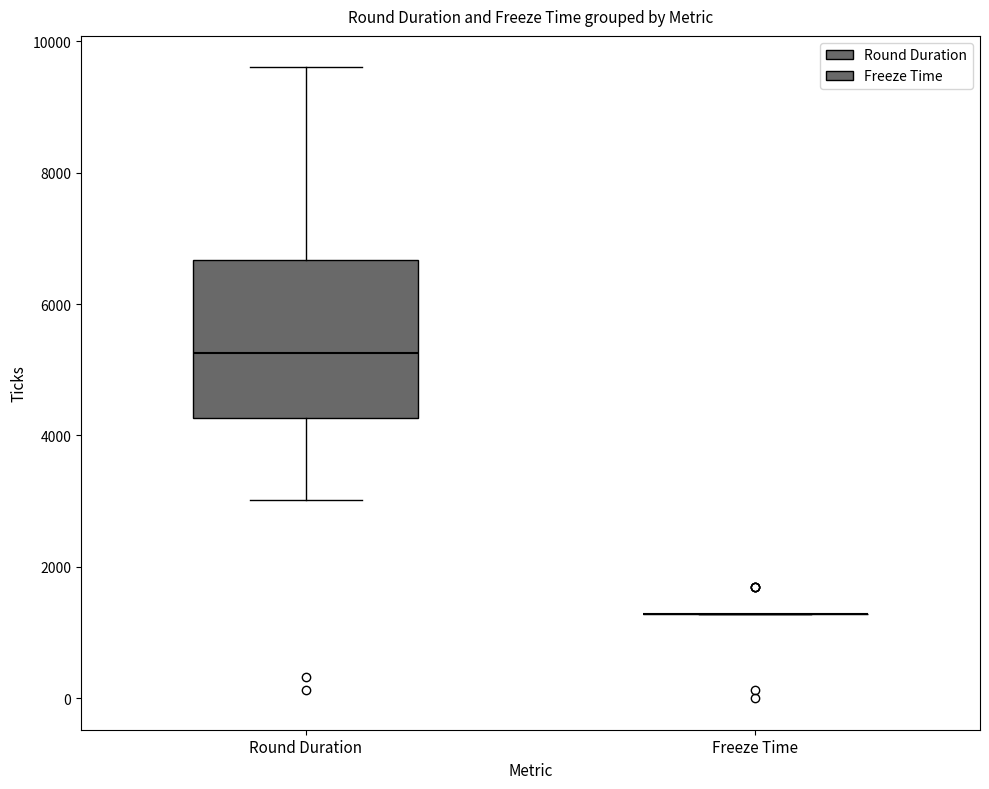

Where is the lower edge of the box for Round Duration on the y-axis? The values are not printed on the chart, so give them approximately, as read against the axis.

4200